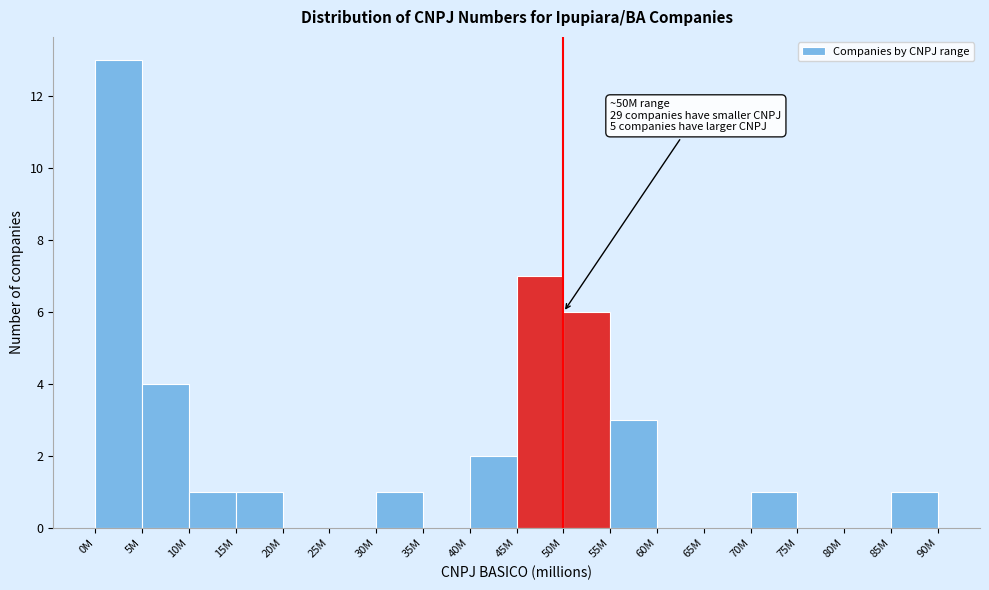

Reading left to right, transcribe all the data shown in this chart.

0M=13	5M=4	10M=1	15M=1	20M=0	25M=0	30M=1	35M=0	40M=2	45M=7	50M=6	55M=3	60M=0	65M=0	70M=1	75M=0	80M=0	85M=1